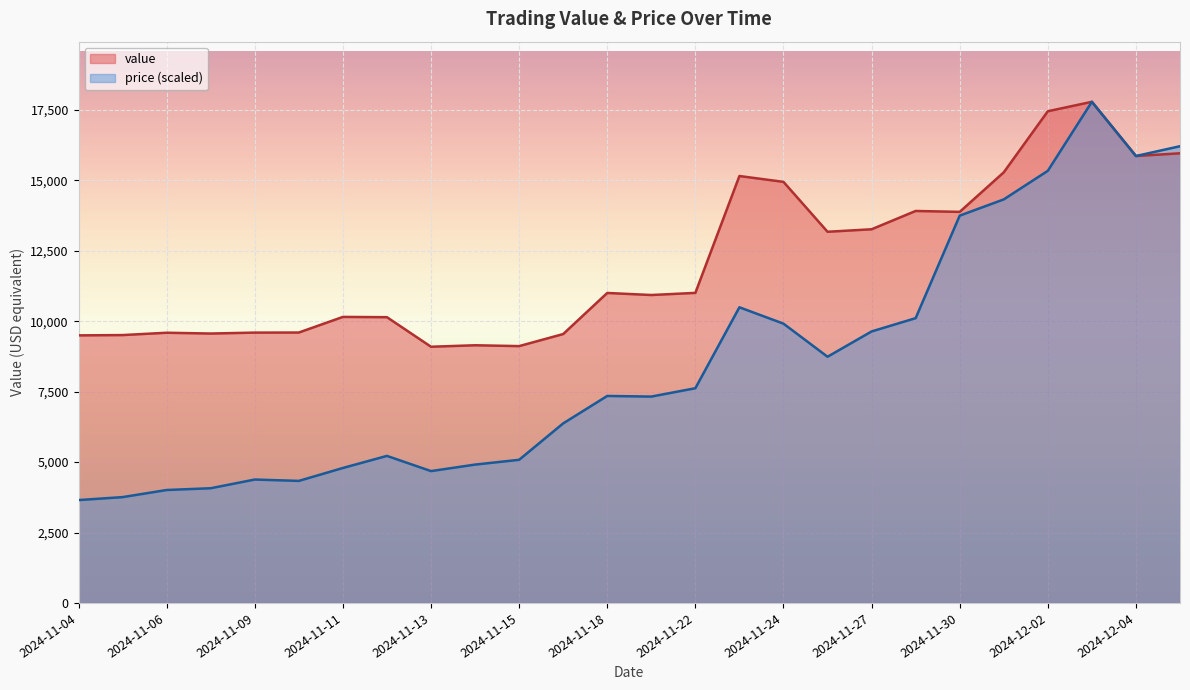

What is the approximate value of value at 2024-11-09?

9598.3